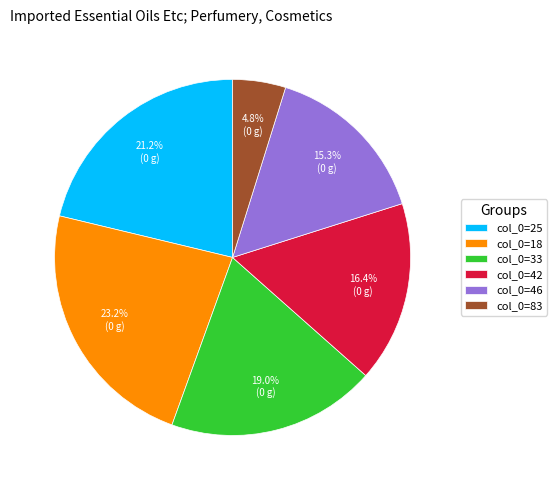

What is the ratio of the value at col_0=33 to the value at col_0=25?

0.9